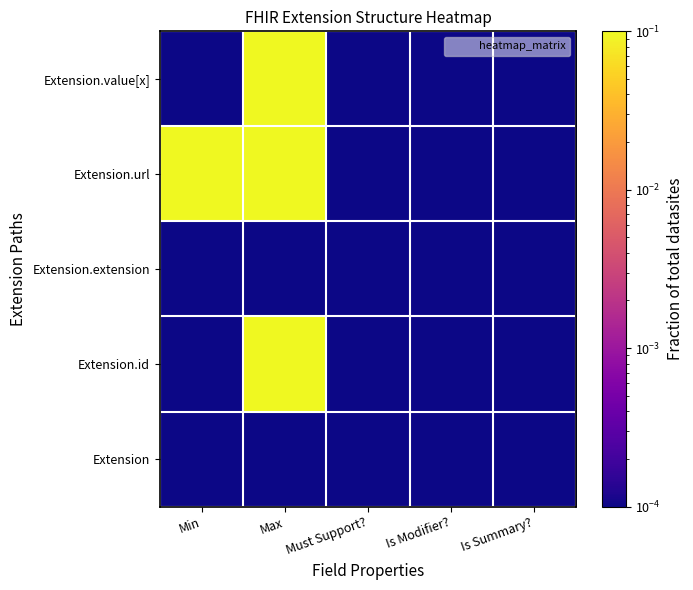

Reading left to right, transcribe all the data shown in this chart.

Extension: Min=0.0	Max=0.0	Must Support?=0.0	Is Modifier?=0.0	Is Summary?=0.0
Extension.id: Min=0.0	Max=0.1	Must Support?=0.0	Is Modifier?=0.0	Is Summary?=0.0
Extension.extension: Min=0.0	Max=0.0	Must Support?=0.0	Is Modifier?=0.0	Is Summary?=0.0
Extension.url: Min=0.1	Max=0.1	Must Support?=0.0	Is Modifier?=0.0	Is Summary?=0.0
Extension.value[x]: Min=0.0	Max=0.1	Must Support?=0.0	Is Modifier?=0.0	Is Summary?=0.0